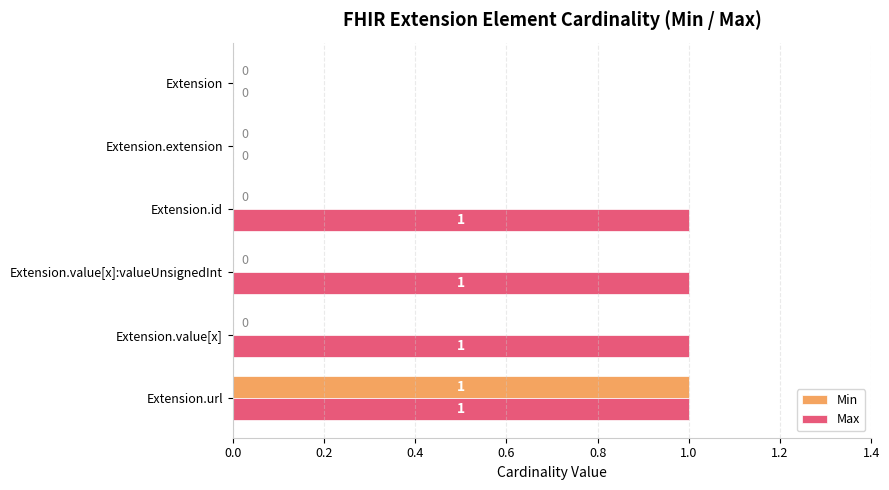

What is the sum of all Min values?

1